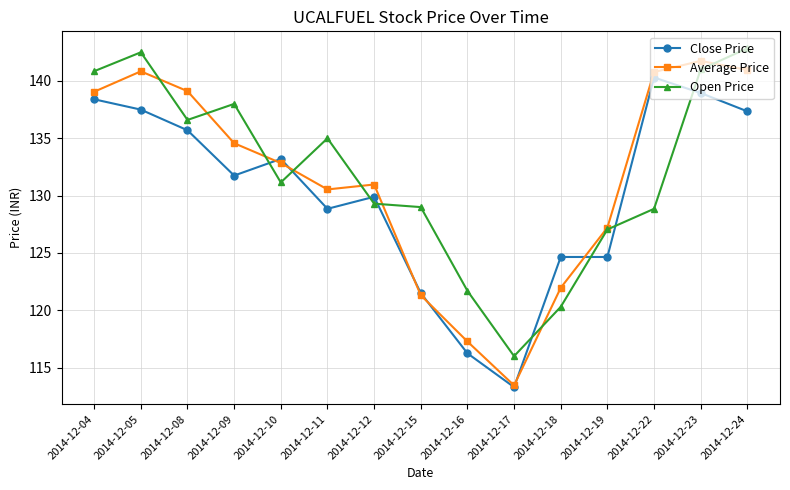

What is the lowest value of the Close Price series?

113.3